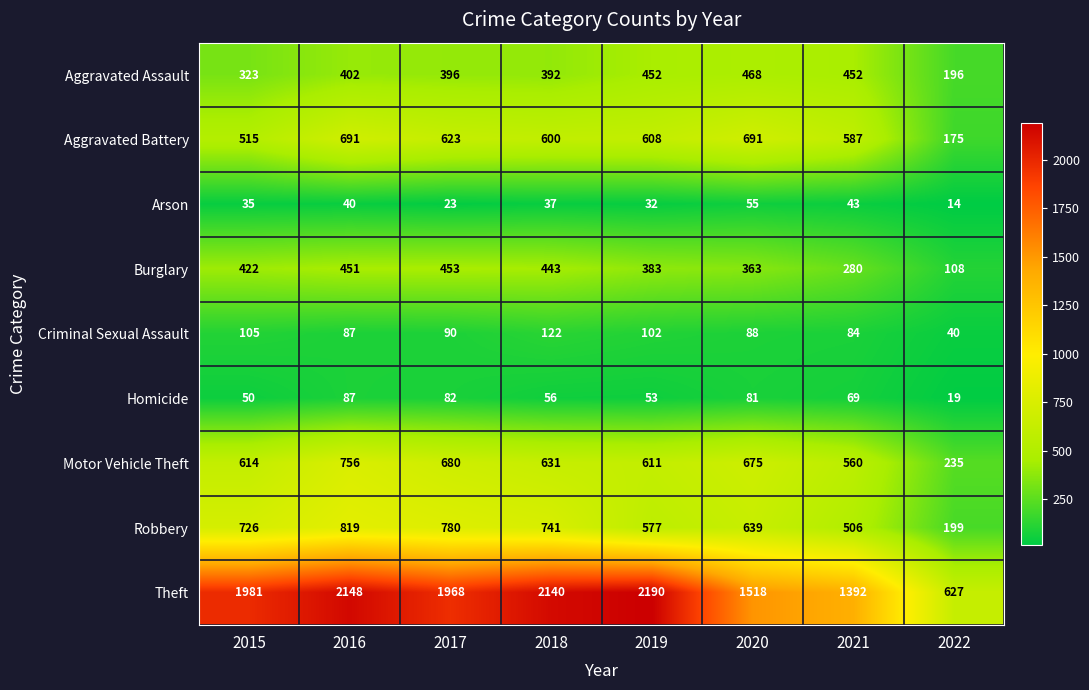

What is the difference between the maximum and minimum values in the Homicide series?

68